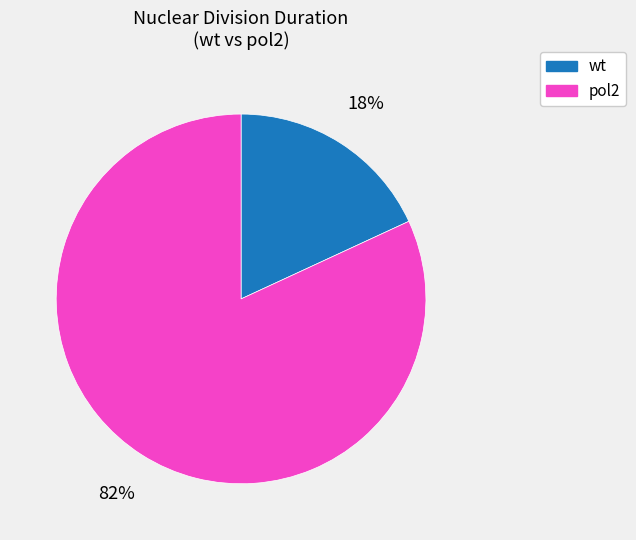

Rank the categories by value from lowest to highest.

wt, pol2